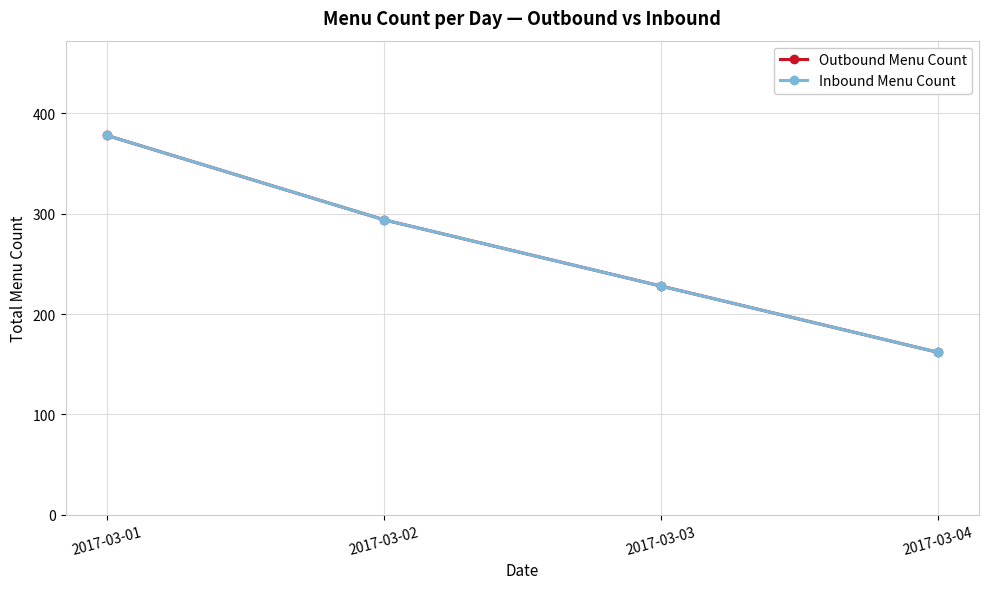

Is it true that Outbound Menu Count equals 484 at 2017-03-02?

False